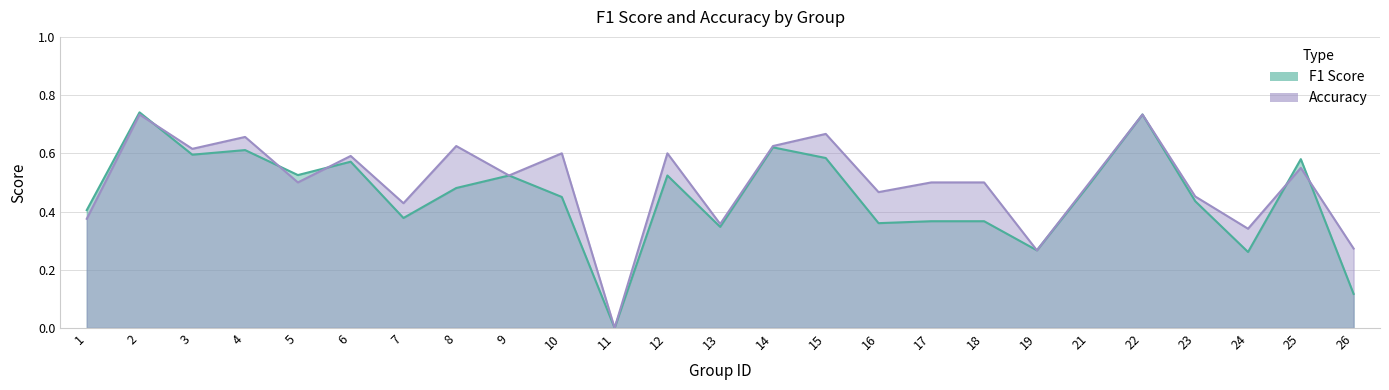

At which category is the sum across all series the highest?

2